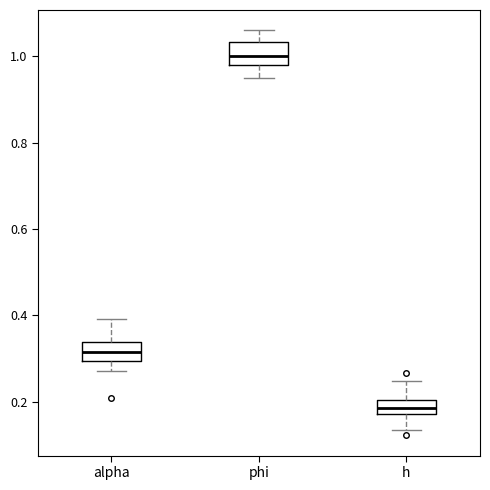

Reading left to right, read every box against the y-axis: the position of its median line, the range the box covers, and the ends of its whiskers. The values are not printed on the chart, so give them approximately, as read against the axis.

alpha: median 0.32, box 0.30 to 0.34, whiskers 0.28 to 0.40
phi: median 1.00, box 0.98 to 1.04, whiskers 0.94 to 1.06
h: median 0.18 (inside the box), box 0.18 to 0.20, whiskers 0.14 to 0.24